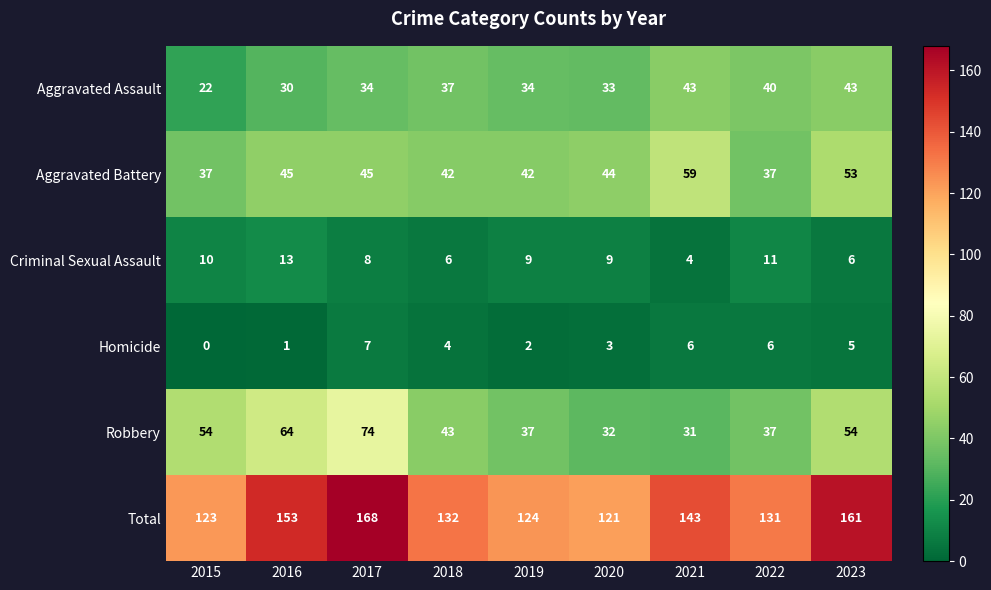

List the series in order of their peak value, lowest first.

Homicide, Criminal Sexual Assault, Aggravated Assault, Aggravated Battery, Robbery, Total